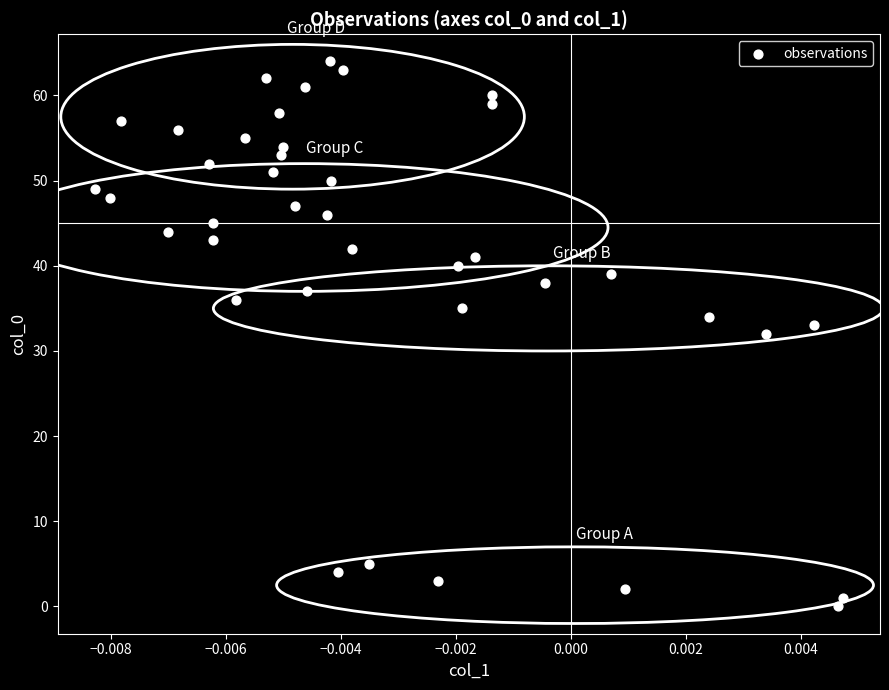

What is the range of Y values (max minus min)?

64